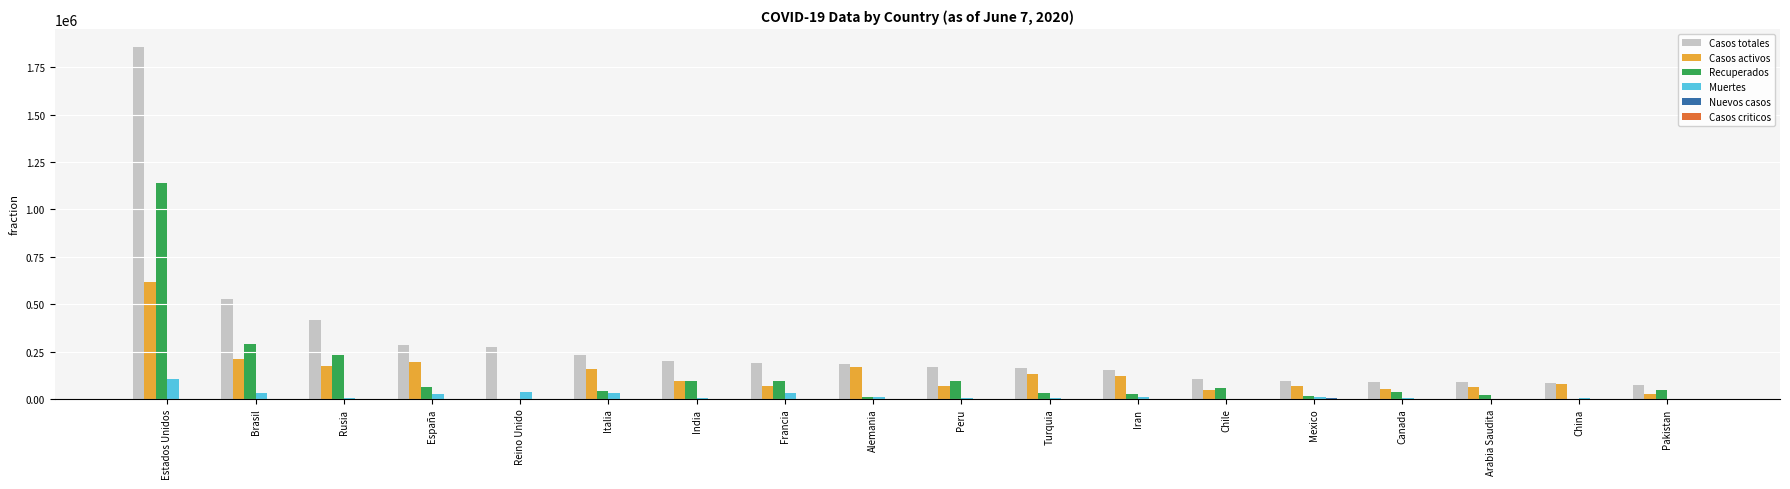

The value of Casos activos at Brasil is 82929. True or false?

False